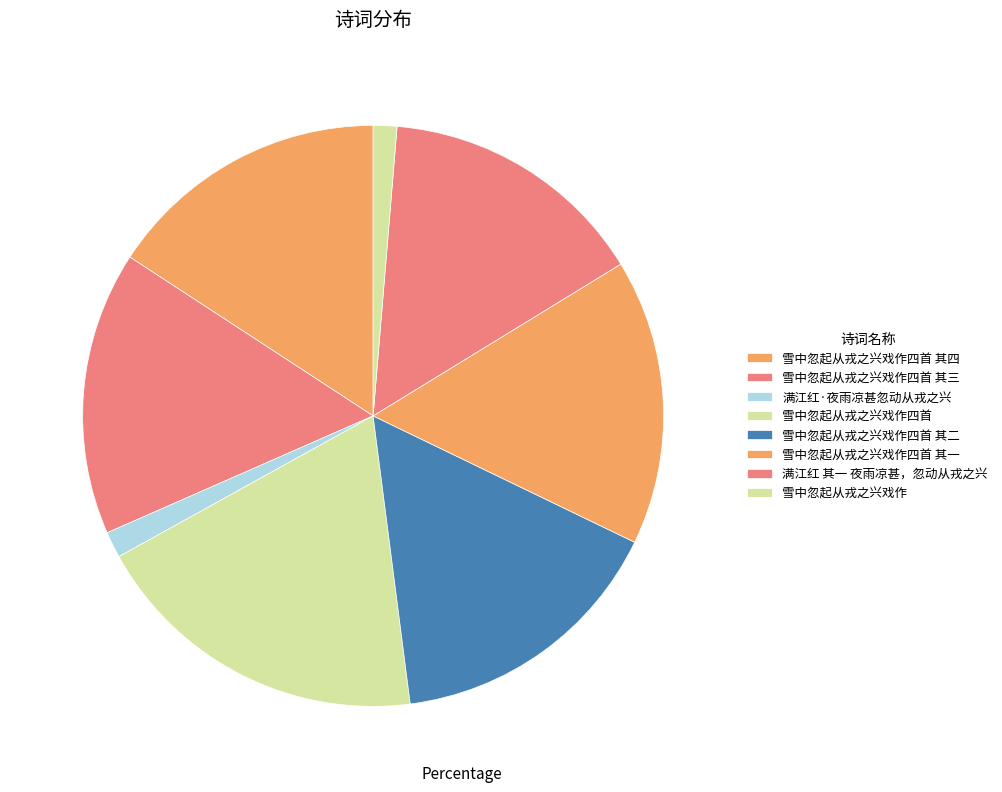

Is there any slice that represents more than half of the pie?

No